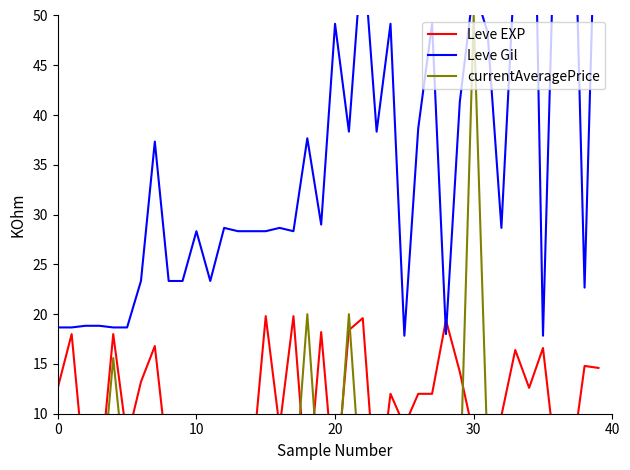

What is the maximum value for Leve EXP?

19.8